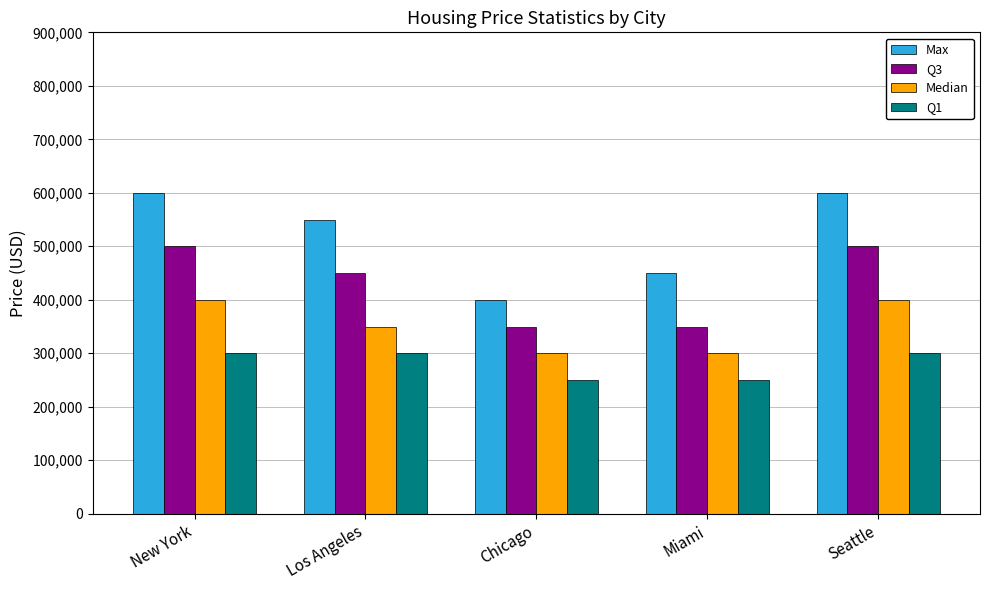

What is the value of the Q1 bar at the 4th from the left?

250000